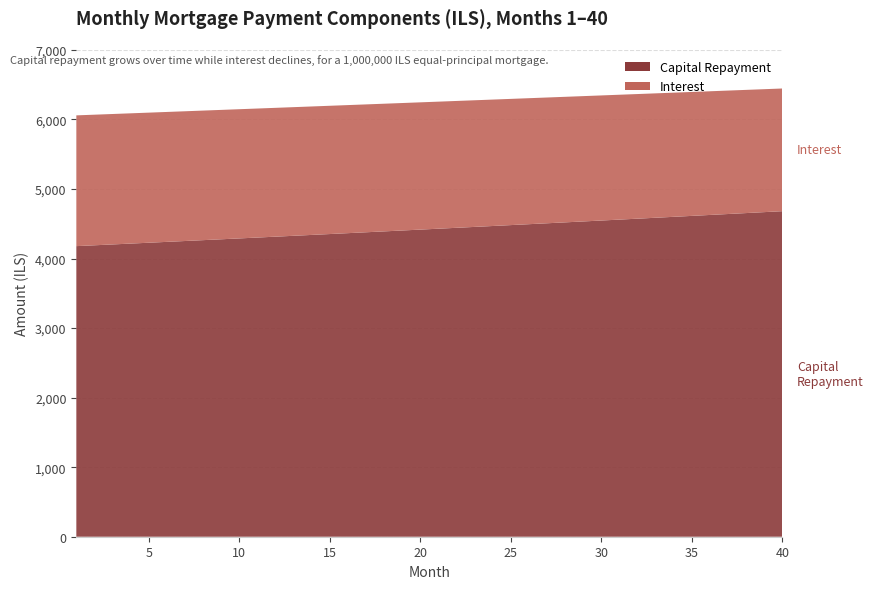

Reading left to right, extract all data points from this chart.

interest: 1880.5	1878.1	1875.7	1873.3	1870.8	1868.3	1865.8	1863.2	1860.6	1858.0	1855.4	1852.7	1850.0	1847.2	1844.5	1841.7	1838.8	1836.0	1833.0	1830.1	1827.2	1824.2	1821.1	1818.0	1815.0	1811.8	1808.7	1805.5	1802.2	1799.0	1795.6	1792.3	1788.9	1785.5	1782.1	1778.6	1775.1	1771.5	1768.0	1764.3
capital: 4178.8	4191.0	4203.2	4215.5	4227.8	4240.1	4252.5	4264.9	4277.3	4289.8	4302.3	4314.9	4327.4	4340.1	4352.7	4365.4	4378.2	4390.9	4403.7	4416.6	4429.5	4442.4	4455.3	4468.3	4481.4	4494.4	4507.5	4520.7	4533.9	4547.1	4560.4	4573.7	4587.0	4600.4	4613.8	4627.2	4640.8	4654.3	4667.9	4681.5